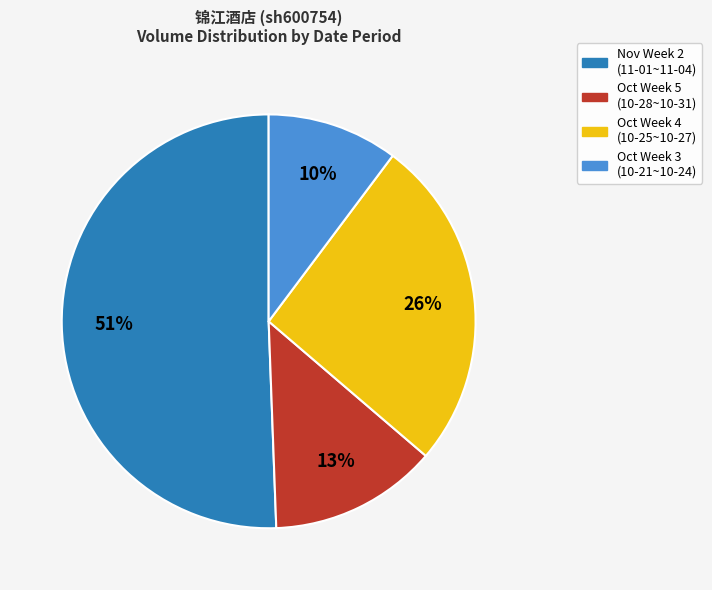

To the nearest percent, what is the combined percentage of Oct Week 5 (10-28~10-31) and Oct Week 4 (10-25~10-27)?

39%